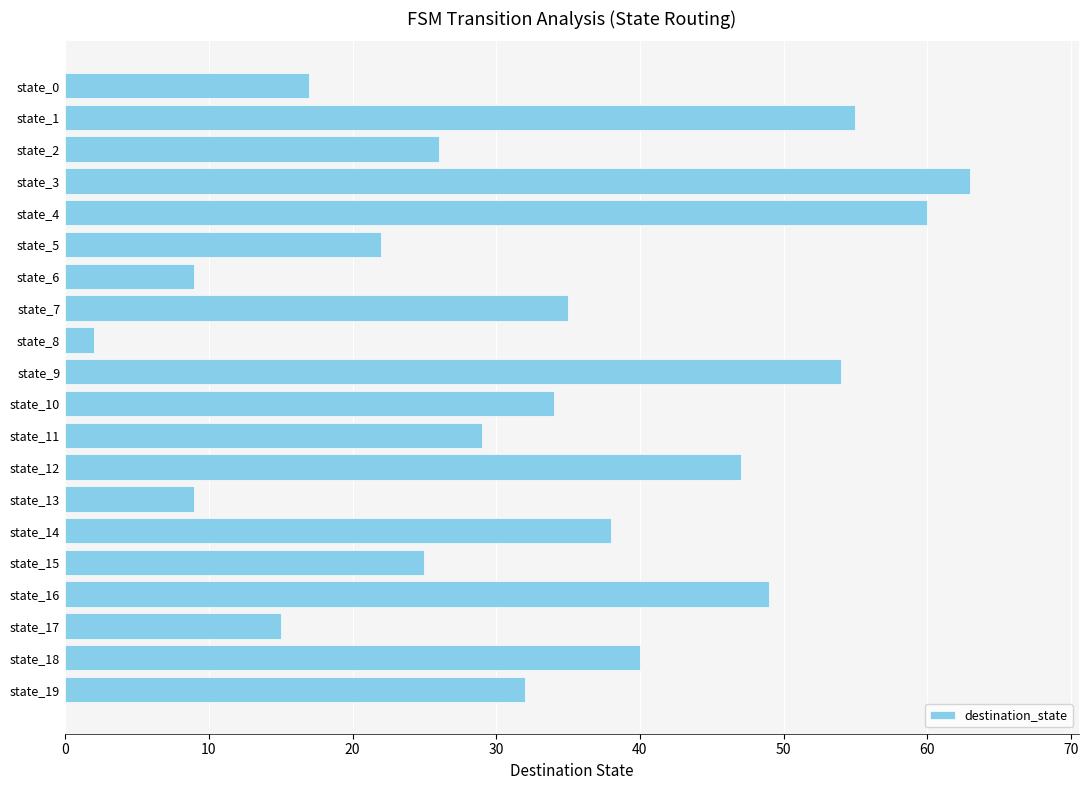

True or false: the data shows 12 at state_9.

False